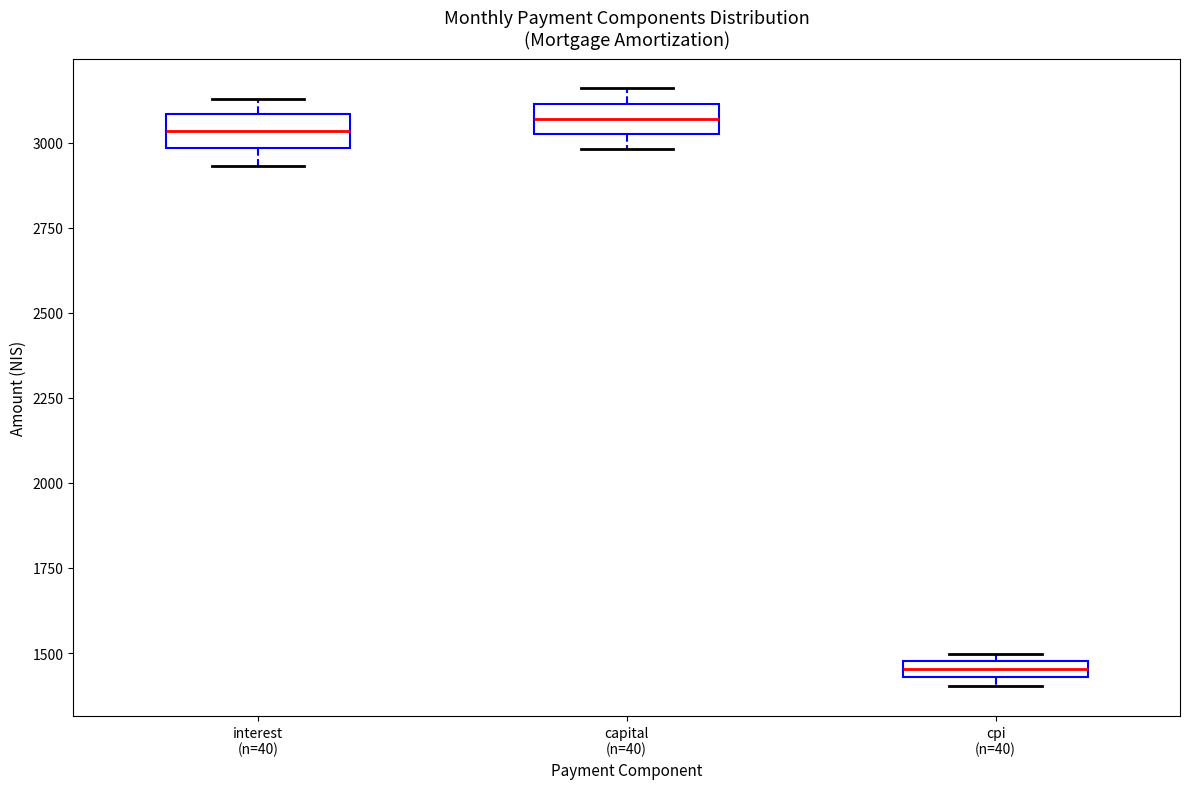

Which box's median line is the lowest?

cpi (n=40)